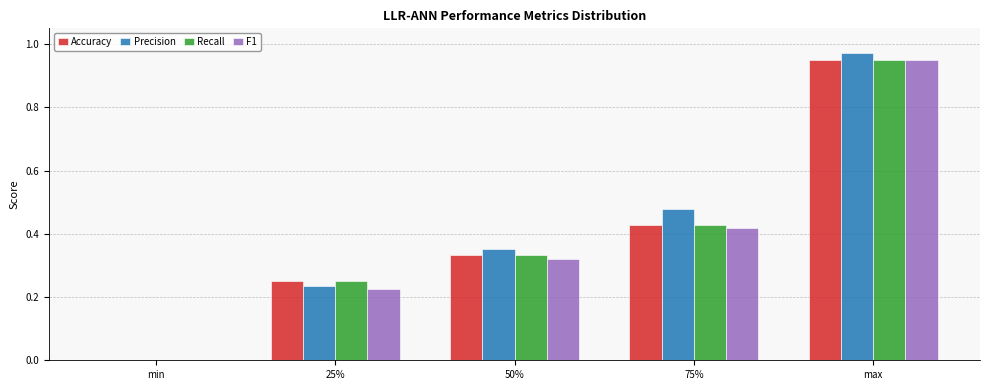

At which category is the sum across all series the highest?

max